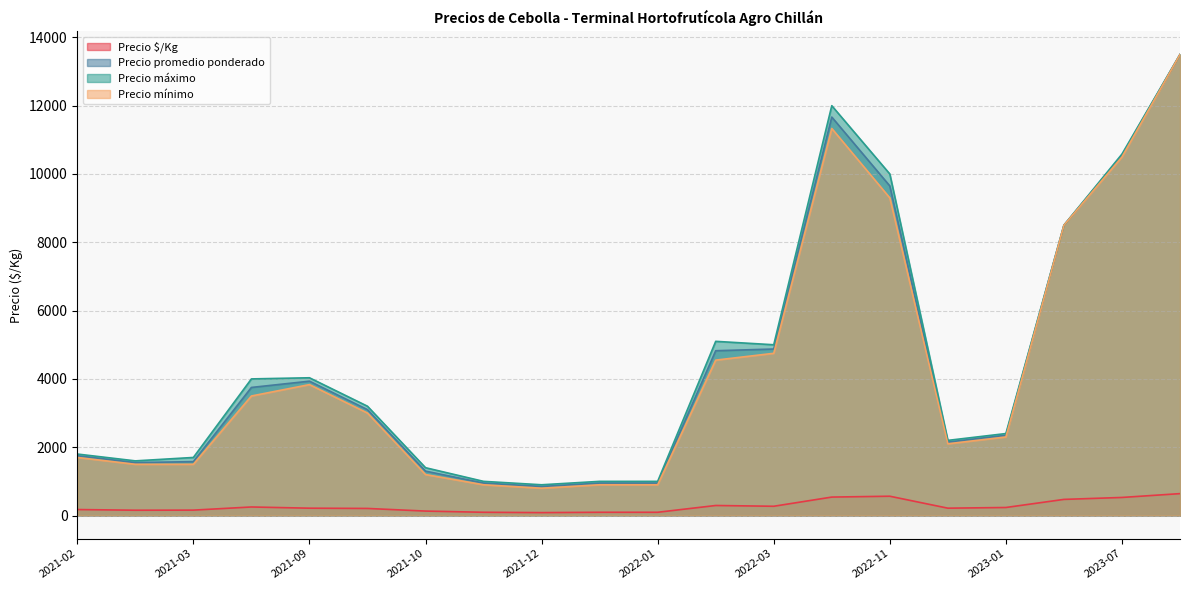

What is the minimum value for Precio máximo?

900.0